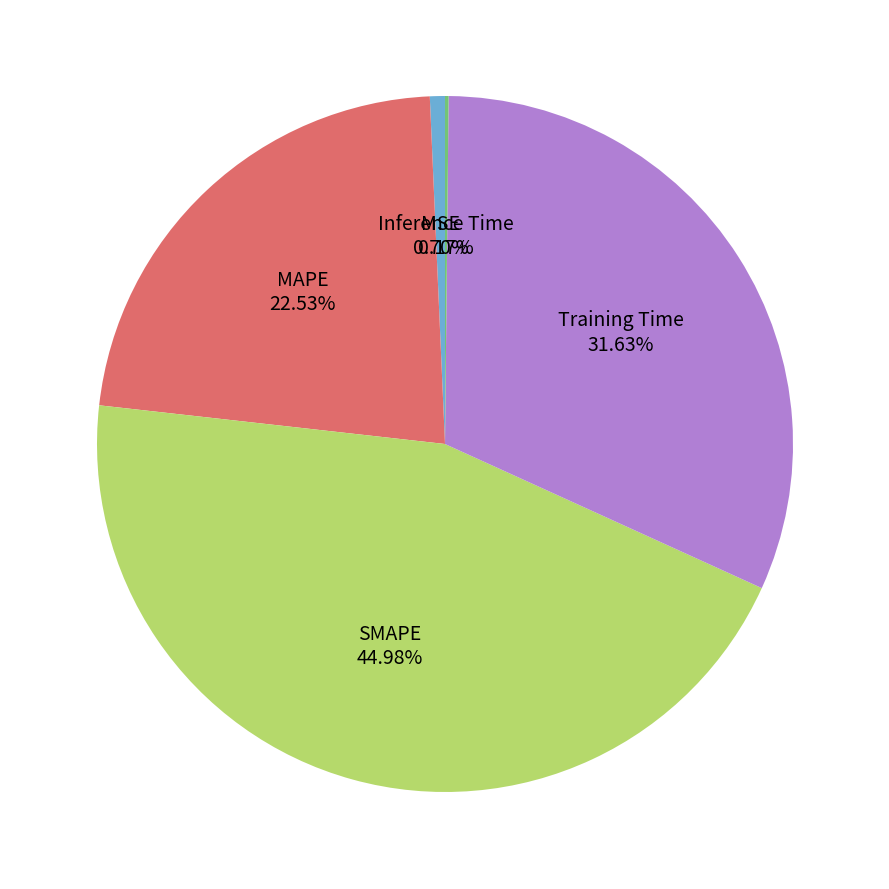

Is there any slice that represents more than half of the pie?

No